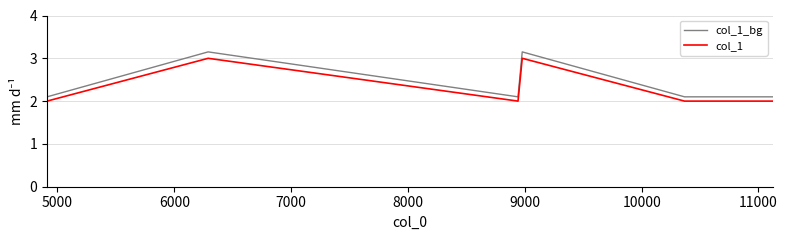

What is the difference between the maximum and minimum values in the col_1 series?

1.0